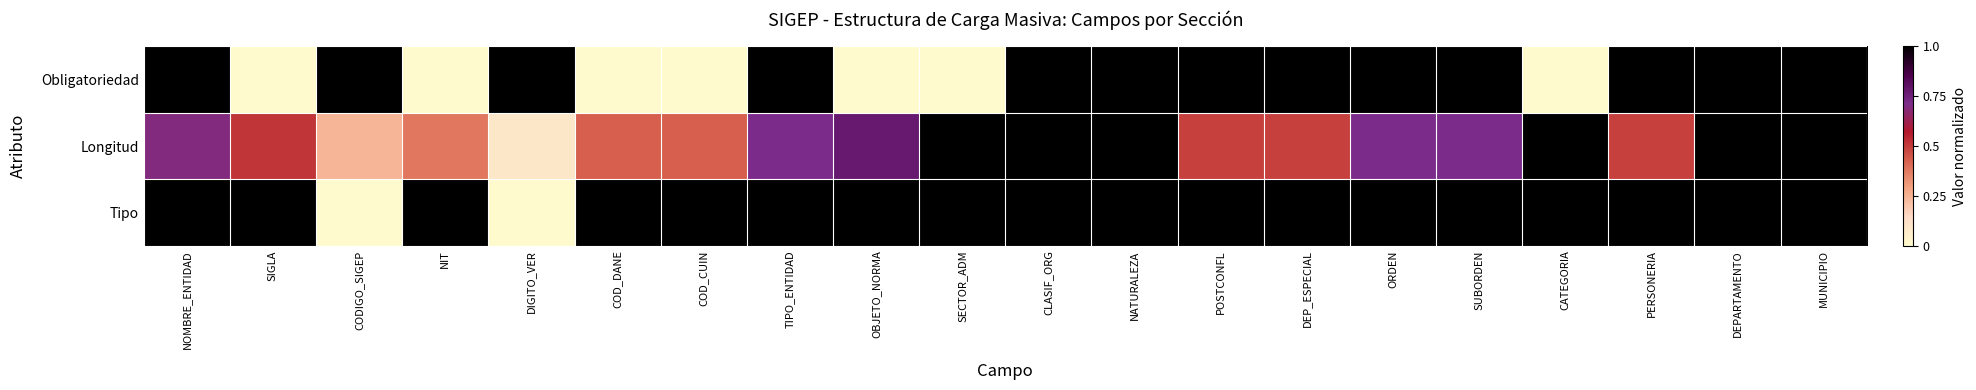

Reading right to left, what are all the values shown in this chart?

Obligatoriedad: MUNICIPIO=1.0	DEPARTAMENTO=1.0	PERSONERIA=1.0	CATEGORIA=0.0	SUBORDEN=1.0	ORDEN=1.0	DEP_ESPECIAL=1.0	POSTCONFL=1.0	NATURALEZA=1.0	CLASIF_ORG=1.0	SECTOR_ADM=0.0	OBJETO_NORMA=0.0	TIPO_ENTIDAD=1.0	COD_CUIN=0.0	COD_DANE=0.0	DIGITO_VER=1.0	NIT=0.0	CODIGO_SIGEP=1.0	SIGLA=0.0	NOMBRE_ENTIDAD=1.0
Longitud: MUNICIPIO=1.0	DEPARTAMENTO=1.0	PERSONERIA=0.5	CATEGORIA=1.0	SUBORDEN=0.7	ORDEN=0.7	DEP_ESPECIAL=0.5	POSTCONFL=0.5	NATURALEZA=1.0	CLASIF_ORG=1.0	SECTOR_ADM=1.0	OBJETO_NORMA=0.8	TIPO_ENTIDAD=0.7	COD_CUIN=0.4	COD_DANE=0.4	DIGITO_VER=0.1	NIT=0.4	CODIGO_SIGEP=0.2	SIGLA=0.5	NOMBRE_ENTIDAD=0.7
Tipo: MUNICIPIO=1.0	DEPARTAMENTO=1.0	PERSONERIA=1.0	CATEGORIA=1.0	SUBORDEN=1.0	ORDEN=1.0	DEP_ESPECIAL=1.0	POSTCONFL=1.0	NATURALEZA=1.0	CLASIF_ORG=1.0	SECTOR_ADM=1.0	OBJETO_NORMA=1.0	TIPO_ENTIDAD=1.0	COD_CUIN=1.0	COD_DANE=1.0	DIGITO_VER=0.0	NIT=1.0	CODIGO_SIGEP=0.0	SIGLA=1.0	NOMBRE_ENTIDAD=1.0